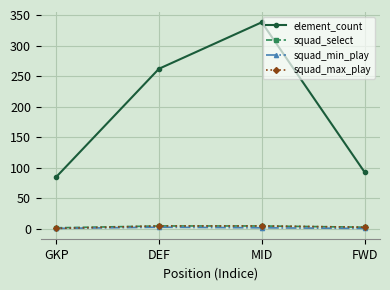

List the labels in order of element_count value, smallest first.

GKP, FWD, DEF, MID